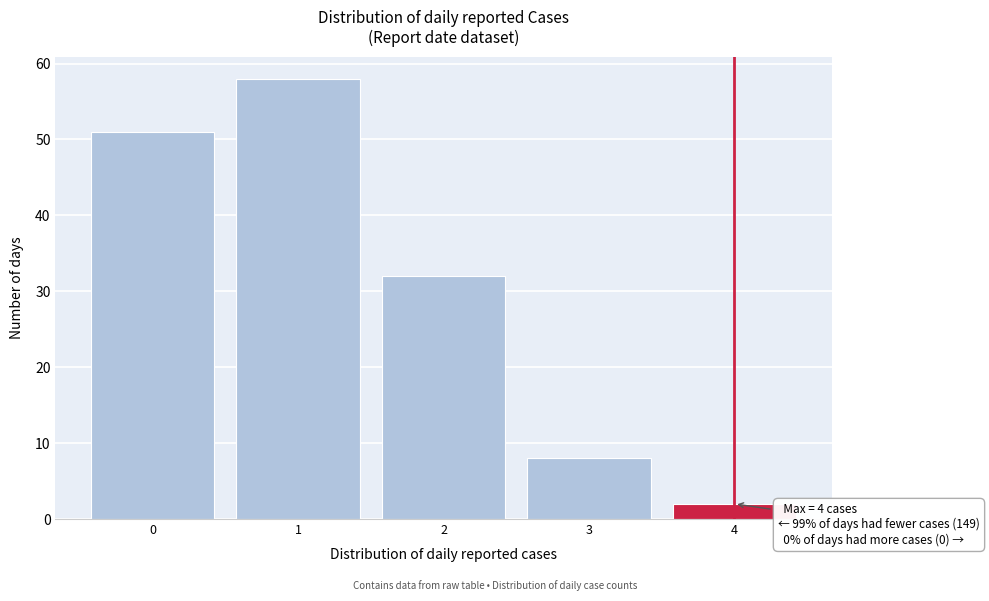

Which range on the x-axis has the tallest bar?

0.5 to 1.5